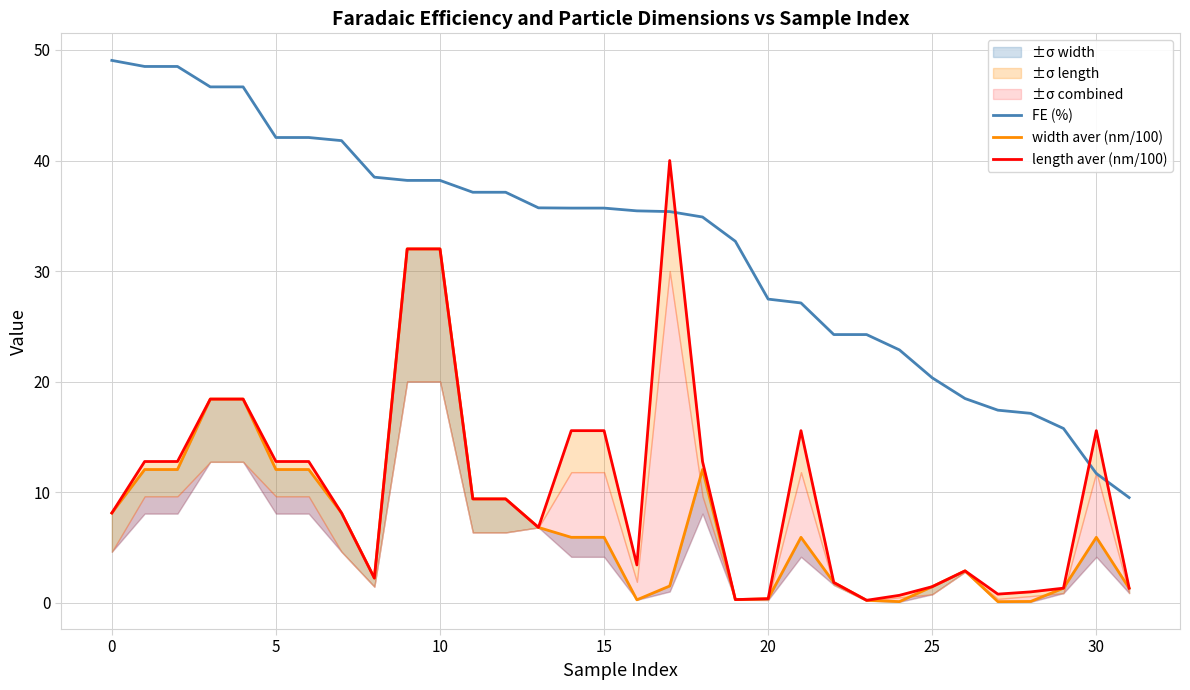

Is it true that FE (%) equals 51.6 at 10?

False